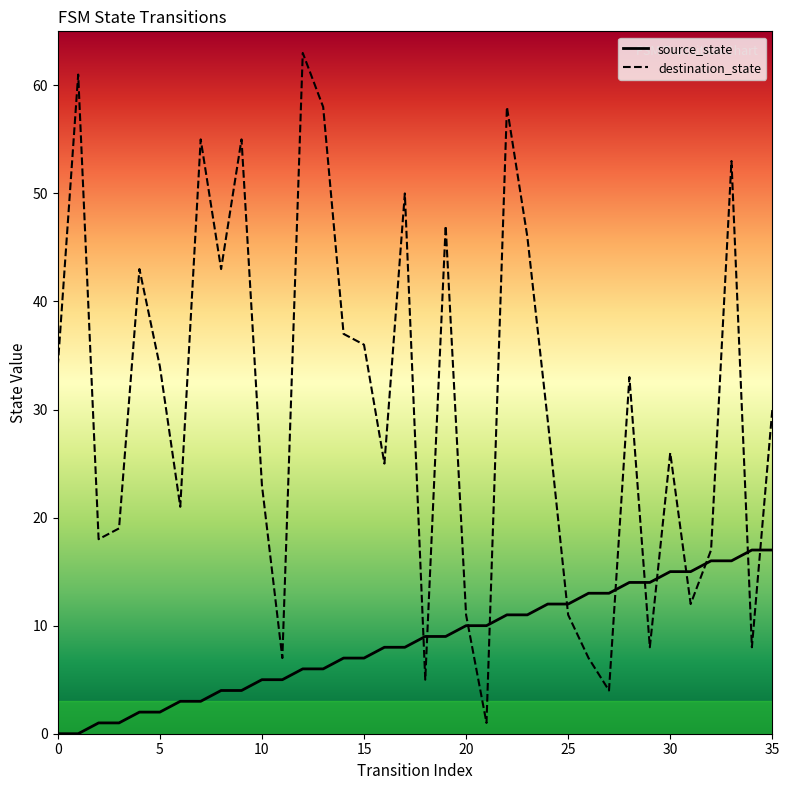

At which category does the chart reach its peak across all series?

12